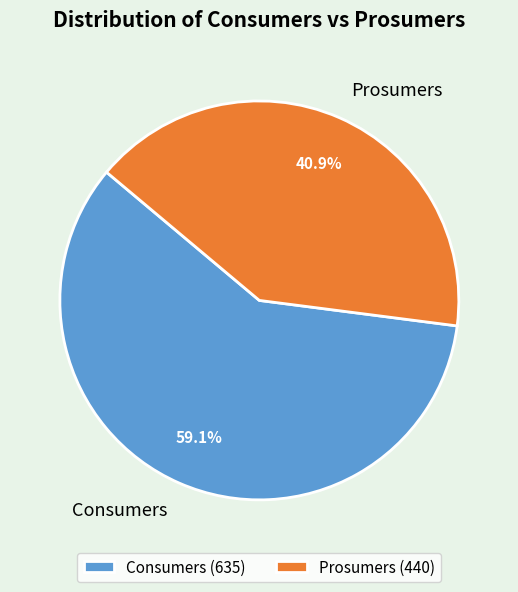

Which slice is the smallest?

Prosumers